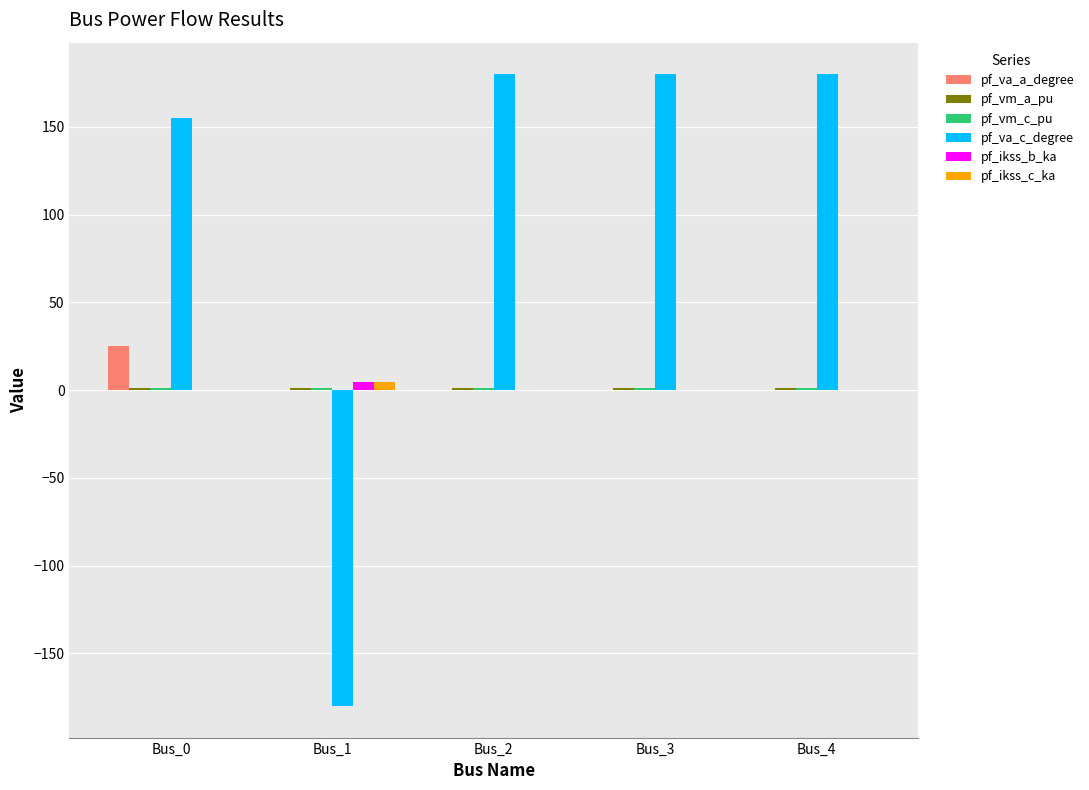

True or false: pf_ikss_b_ka has a value of 0.0 at Bus_0.

True